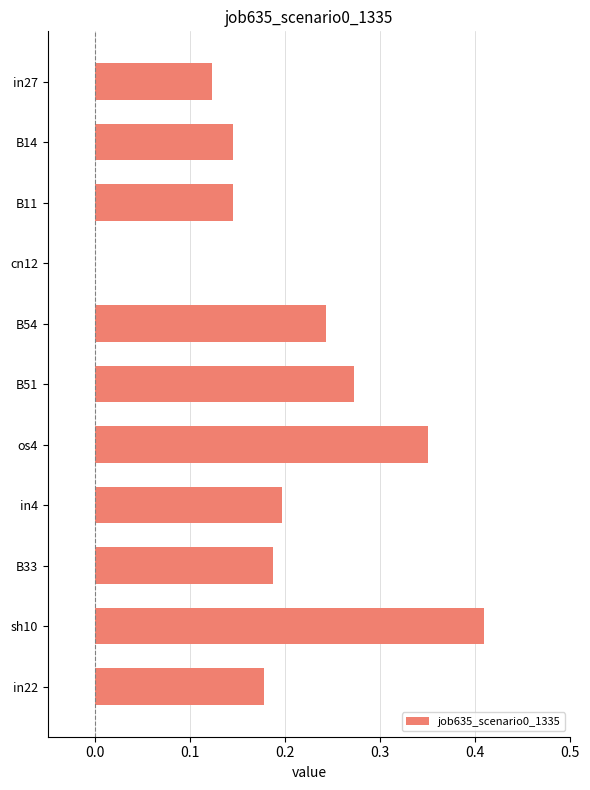

The value at in22 is 0.2. True or false?

True